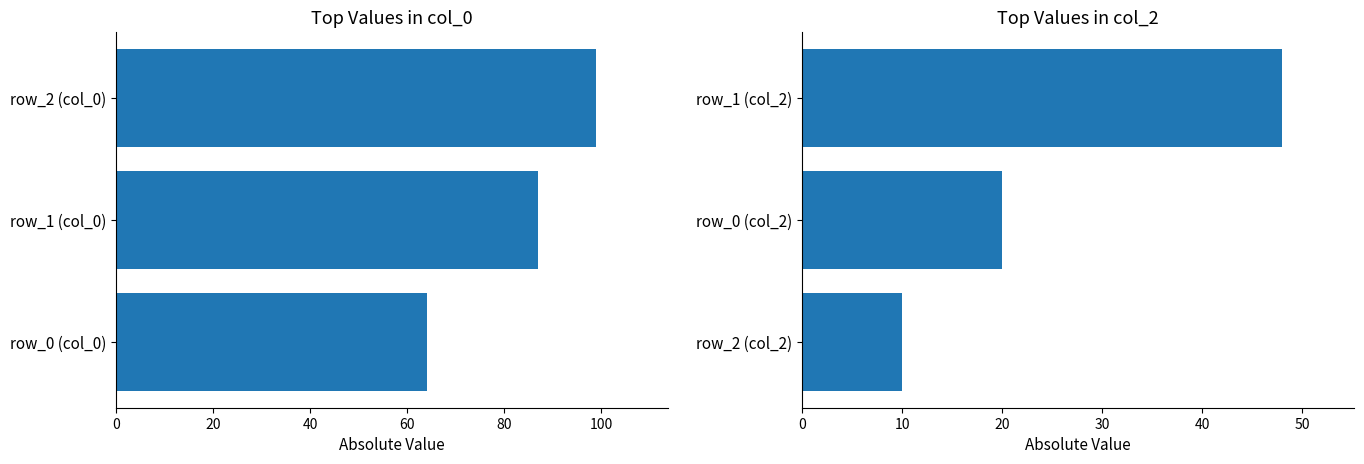

Reading left to right, list all the values displayed in this chart.

col_0: 0=64	20=87	40=99
col_2: 0=10	20=20	40=48